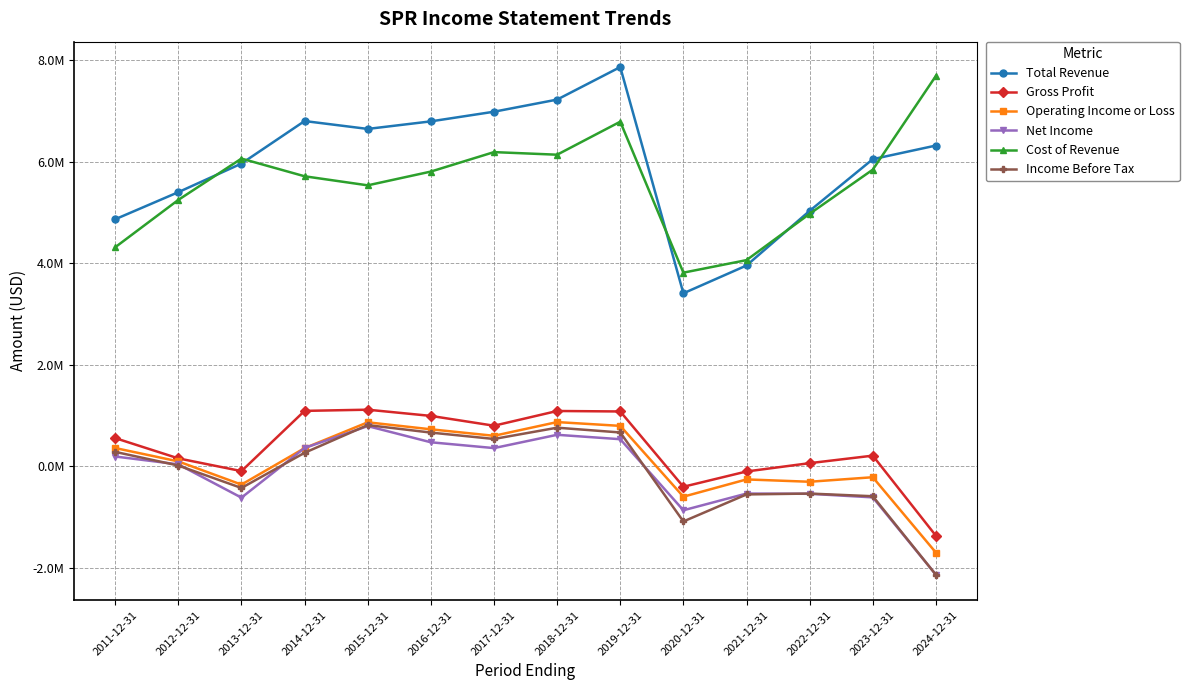

What is the label of the 9th point from the left?

2019-12-31